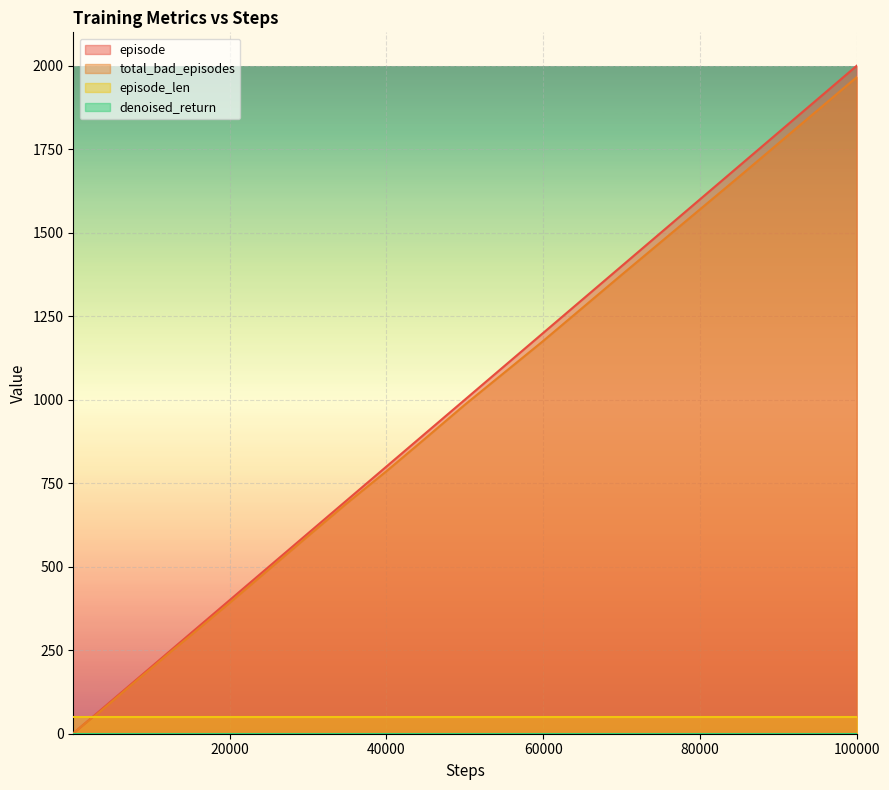

Which series has the widest spread of values?

episode